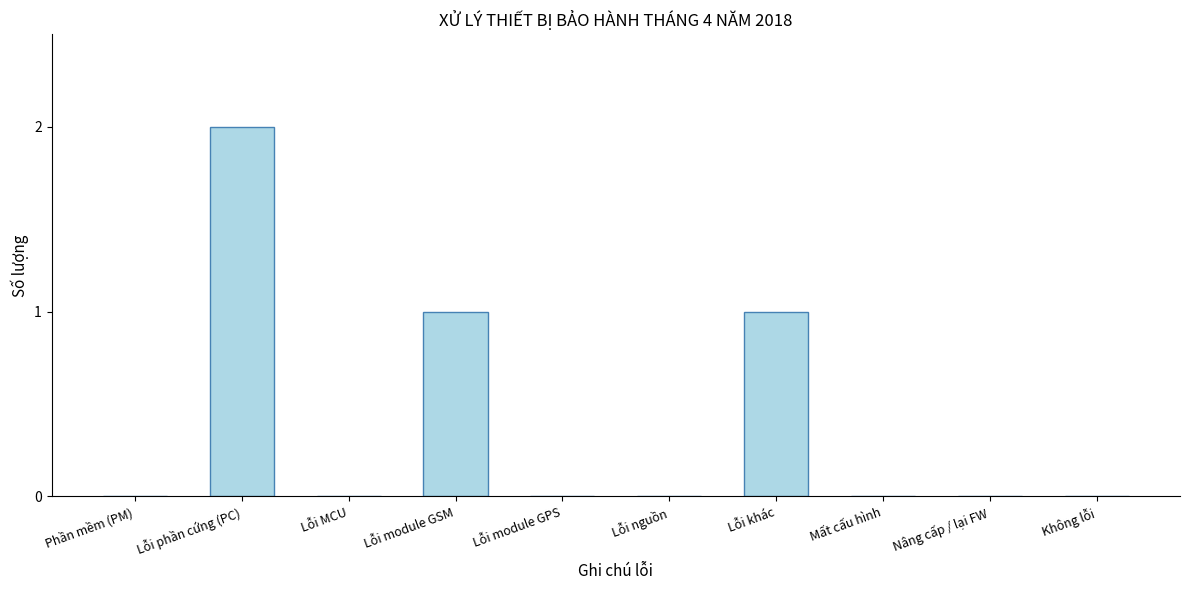

Reading right to left, what are all the values shown in this chart?

Không lỗi=0	Nâng cấp / lại FW=0	Mất cấu hình=0	Lỗi khác=1	Lỗi nguồn=0	Lỗi module GPS=0	Lỗi module GSM=1	Lỗi MCU=0	Lỗi phần cứng (PC)=2	Phần mềm (PM)=0